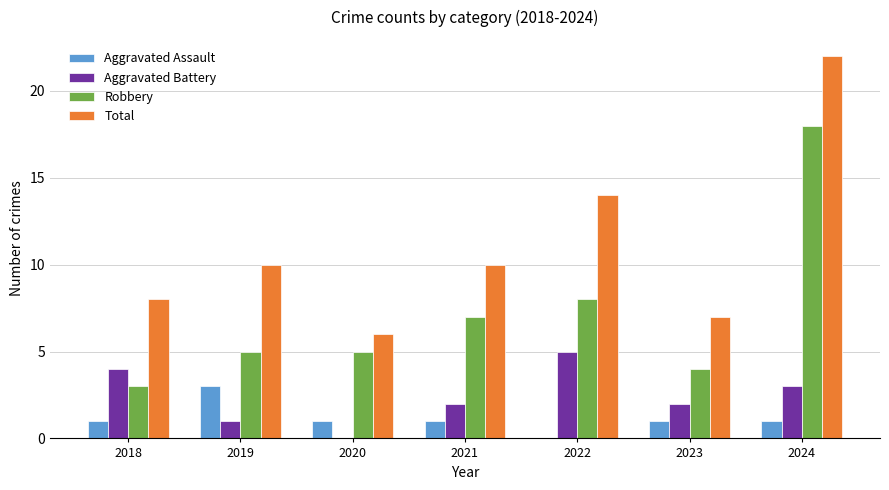

Is the value of Aggravated Assault at 2022 greater than the value of Aggravated Battery at 2023?

No